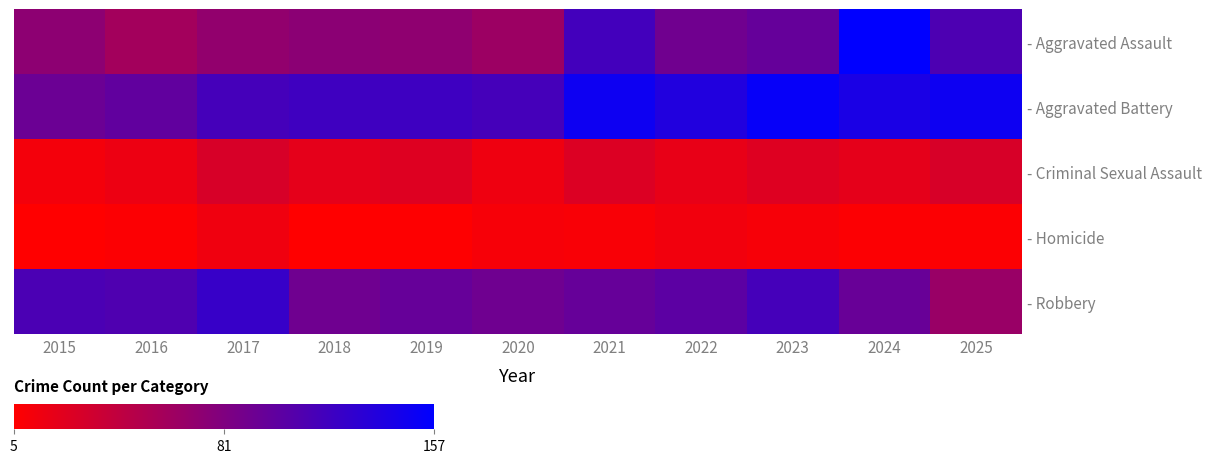

Rank the series at 2016 from highest to lowest value.

- Robbery, - Aggravated Battery, - Aggravated Assault, - Criminal Sexual Assault, - Homicide